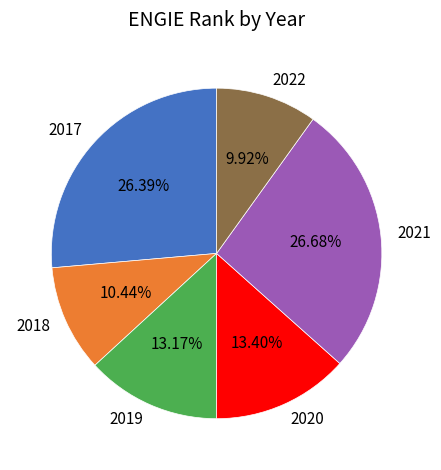

Does 2017 represent more than half of the total?

No